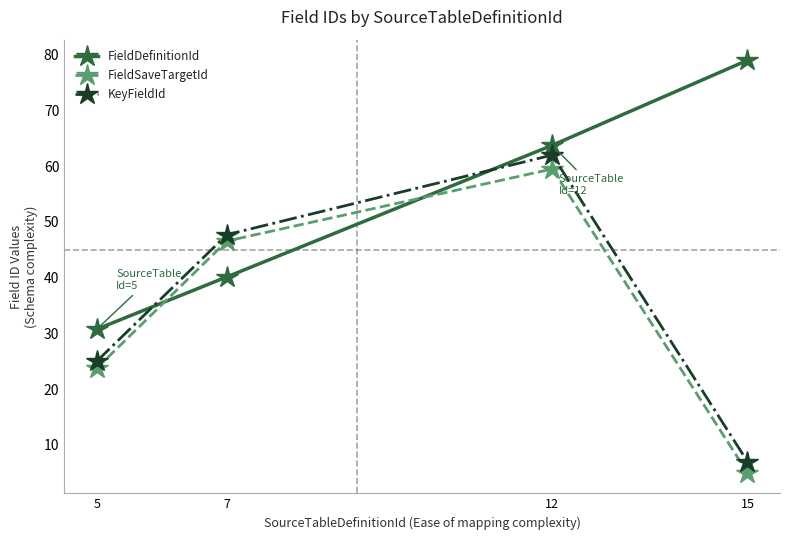

True or false: KeyFieldId and FieldSaveTargetId cross at least once.

False